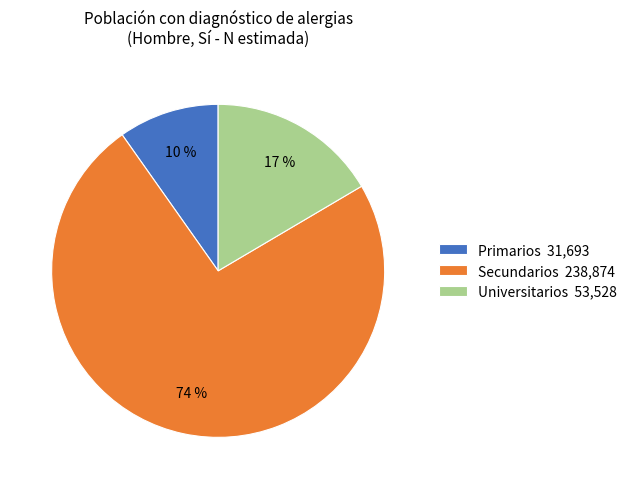

Is the sum of Universitarios and Secundarios greater than half?

Yes